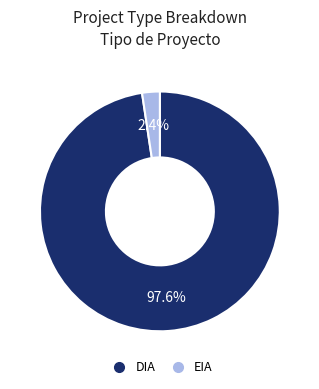

How many segments does this pie chart have?

2